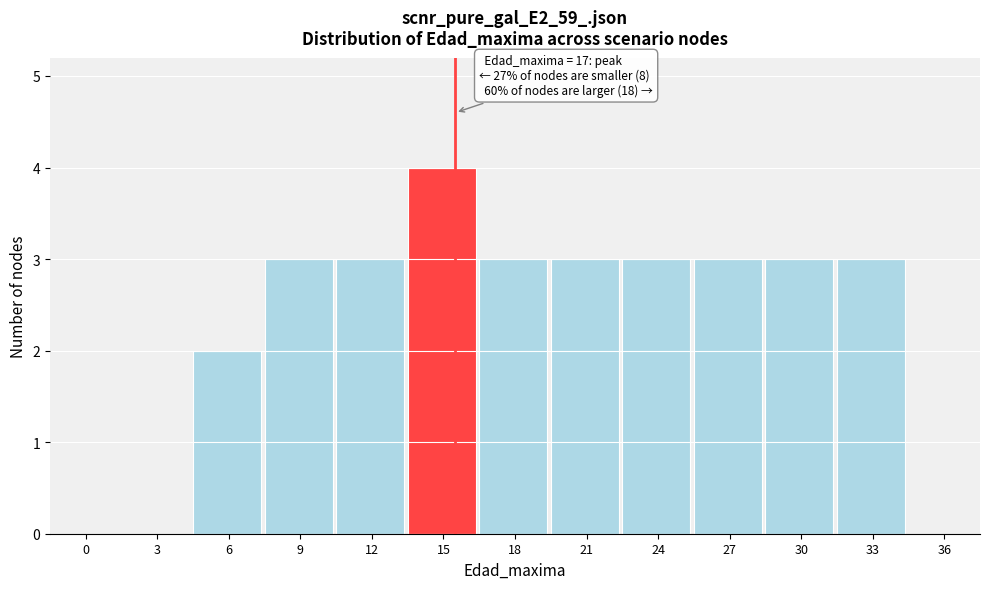

Reading left to right, transcribe all the data shown in this chart.

0=0	3=0	6=2	9=3	12=3	15=4	18=3	21=3	24=3	27=3	30=3	33=3	36=0